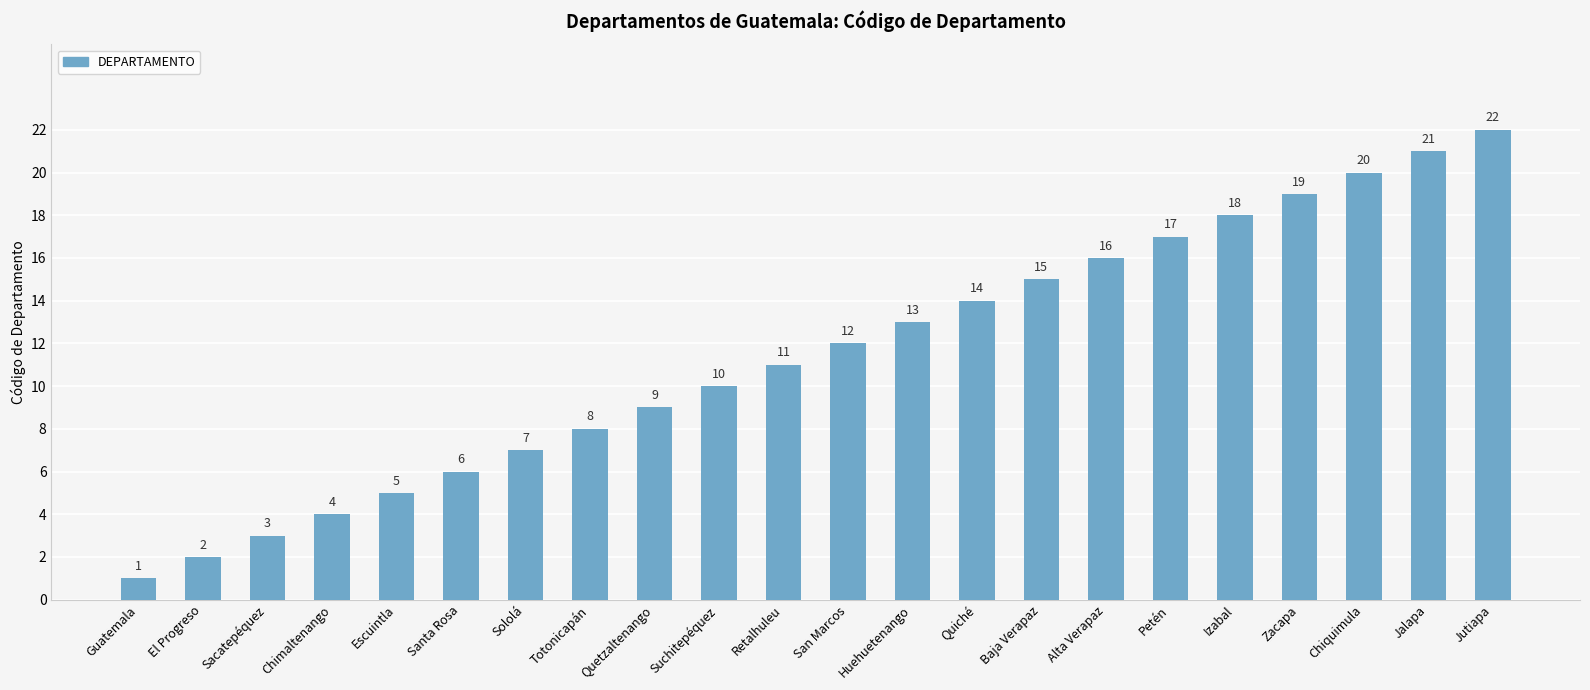

What is the difference between the second highest and minimum values?

20